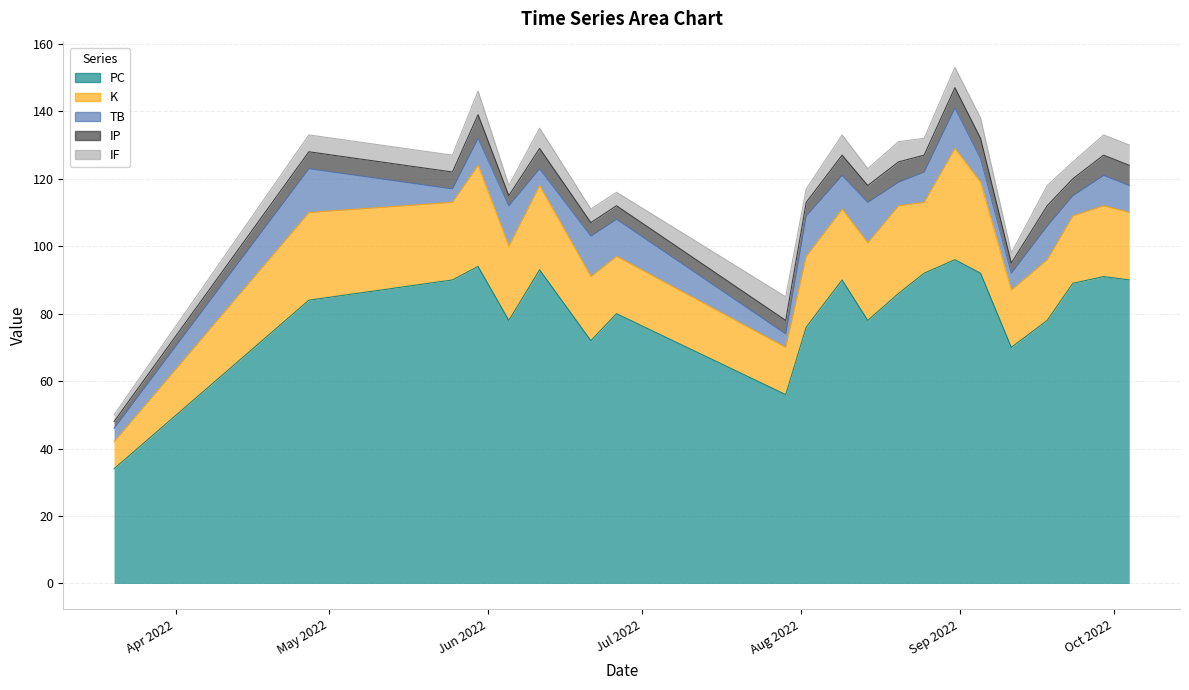

Reading left to right, transcribe all the data shown in this chart.

PC: 34	84	90	94	78	93	72	80	56	76	90	78	86	92	96	92	70	78	89	91	90
K: 8	26	23	30	22	25	19	17	14	21	21	23	26	21	33	27	17	18	20	21	20
TB: 4	13	4	8	12	5	12	11	4	12	10	12	7	9	12	7	5	10	6	9	8
IP: 2	5	5	7	3	6	4	4	4	4	6	5	6	5	6	6	3	6	5	6	6
IF: 2	5	5	7	3	6	4	4	7	4	6	5	6	5	6	6	3	6	5	6	6